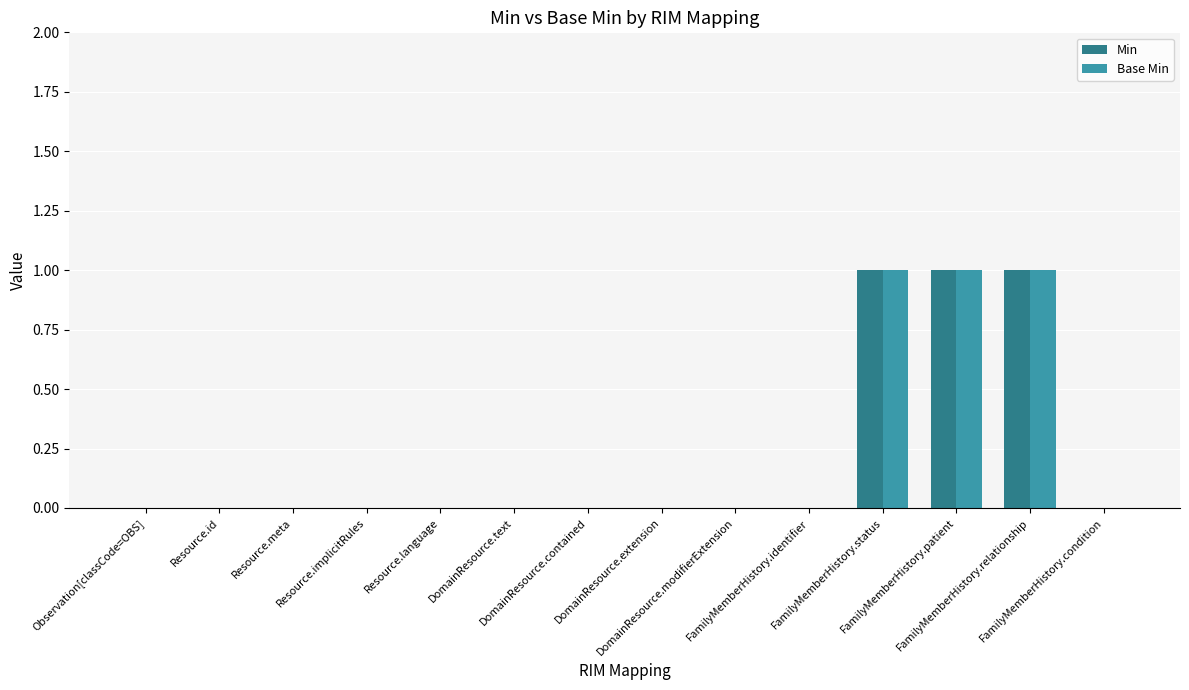

What is the sum of all Min values?

3